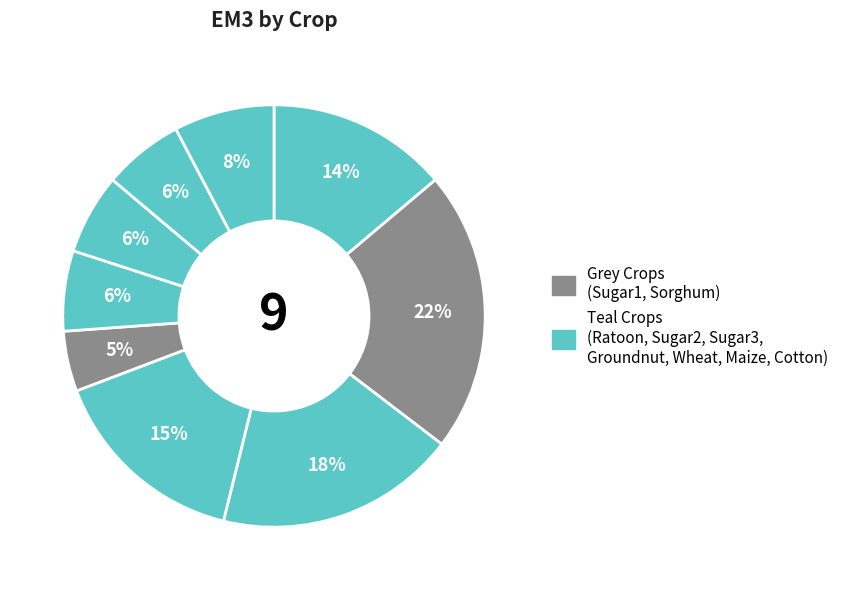

To the nearest percent, what is the average slice percentage?

11%